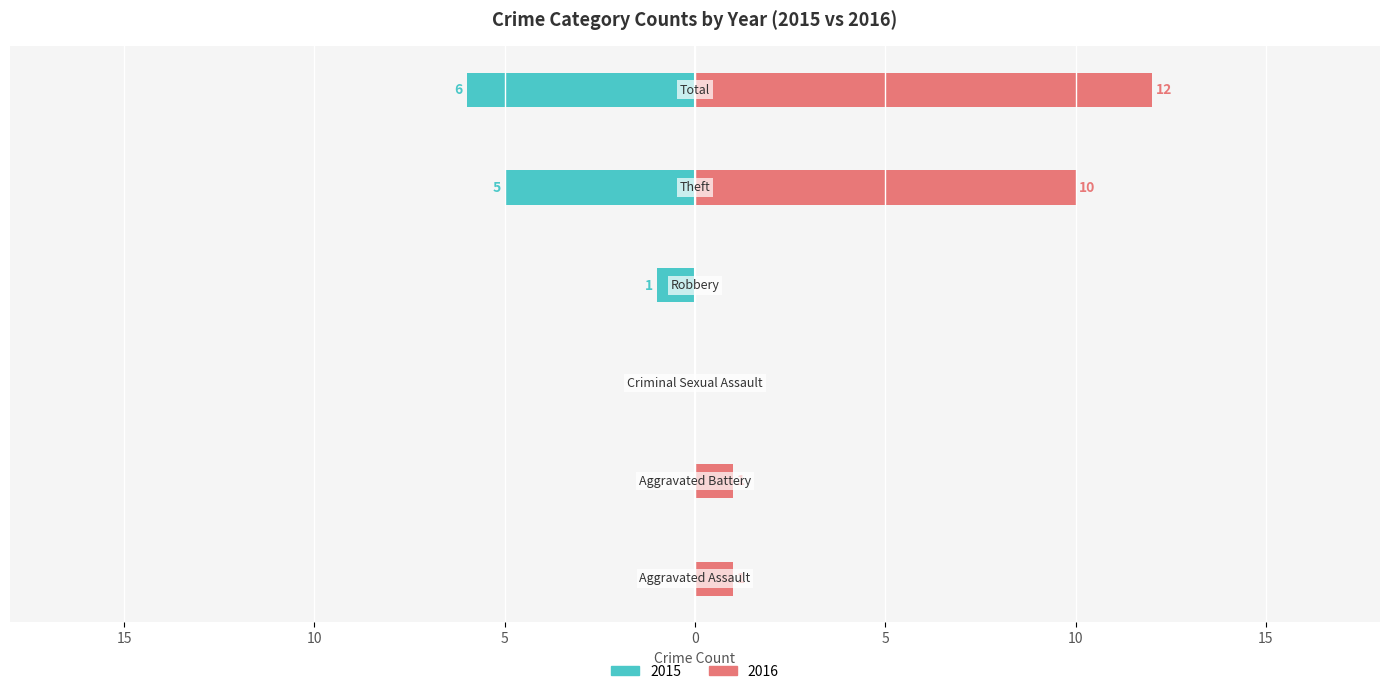

How many data points in 2015 are less than 1?

3